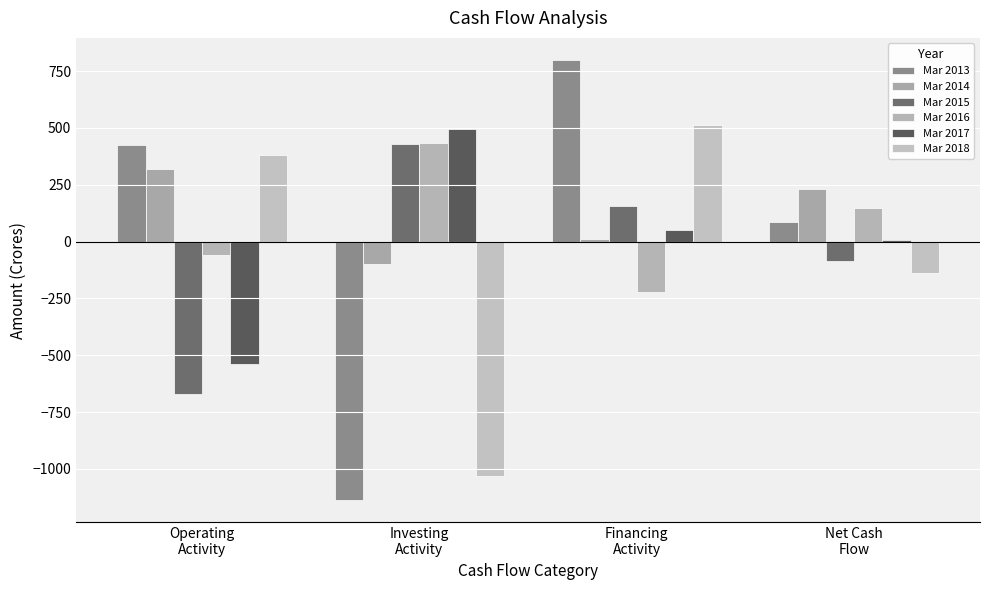

How many bars are there in each group?

6